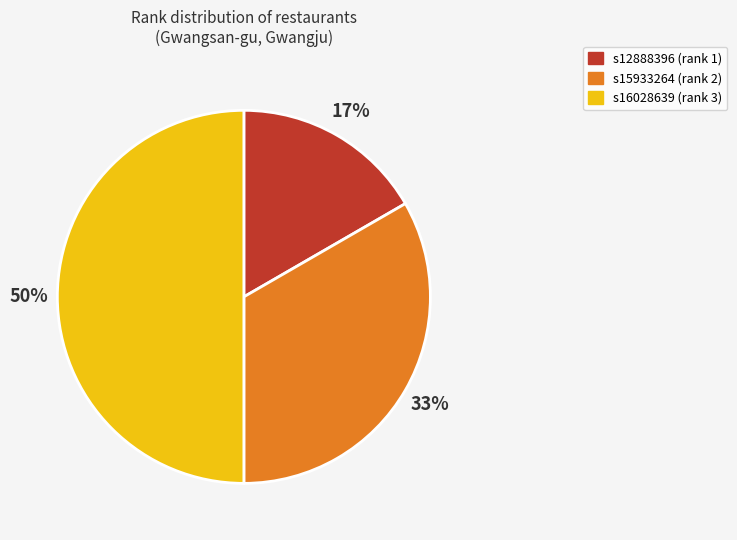

True or false: s15933264 accounts for 33% of the total.

True